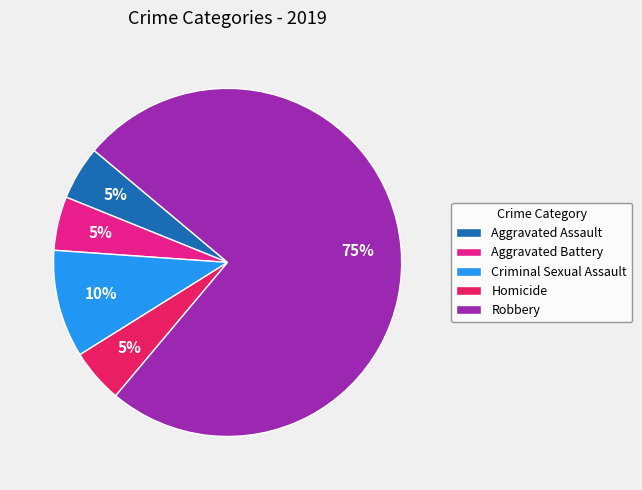

Count the number of slices in the pie.

5